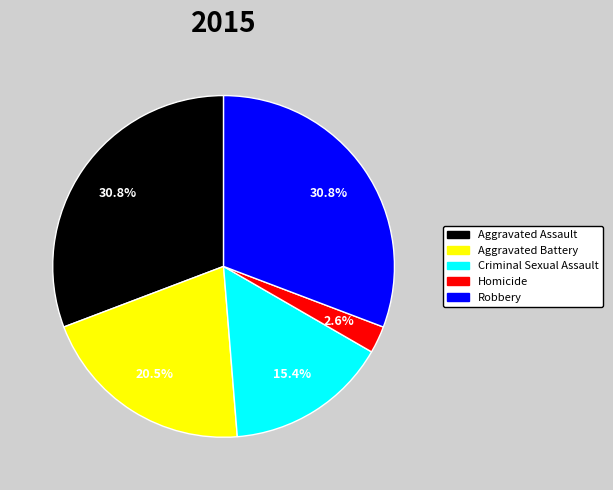

To the nearest percent, what portion does Aggravated Assault represent?

31%